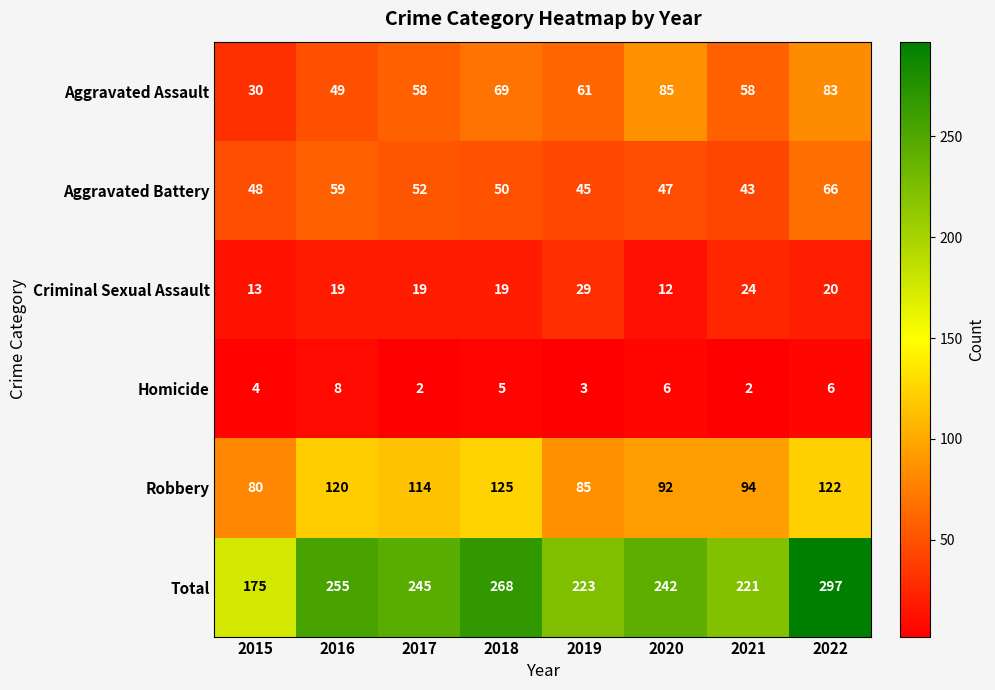

What is the difference between the second highest and second lowest values in the Robbery series?

37